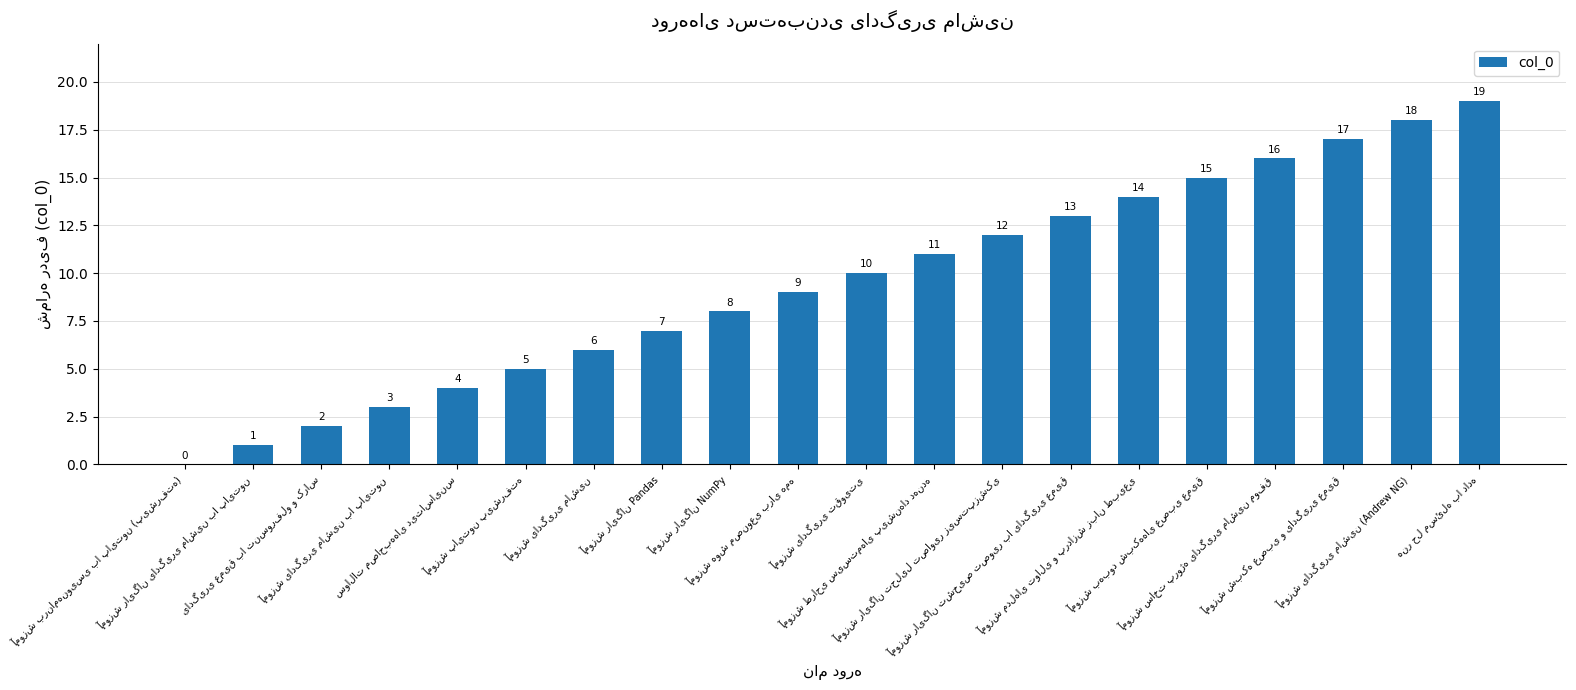

What is the greatest value displayed?

19